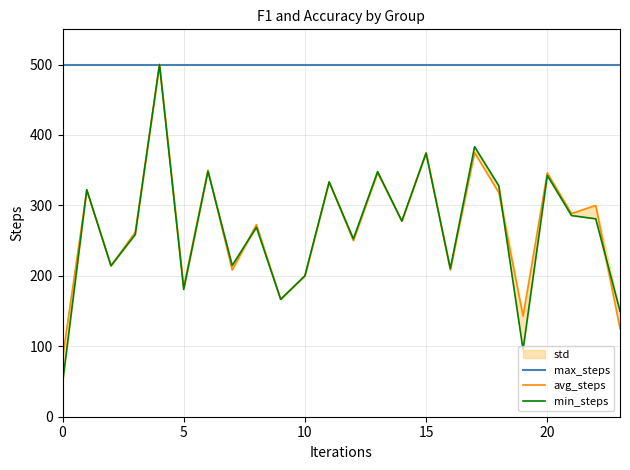

What is the sum of the max_steps values at 13 and 16?

1000.0